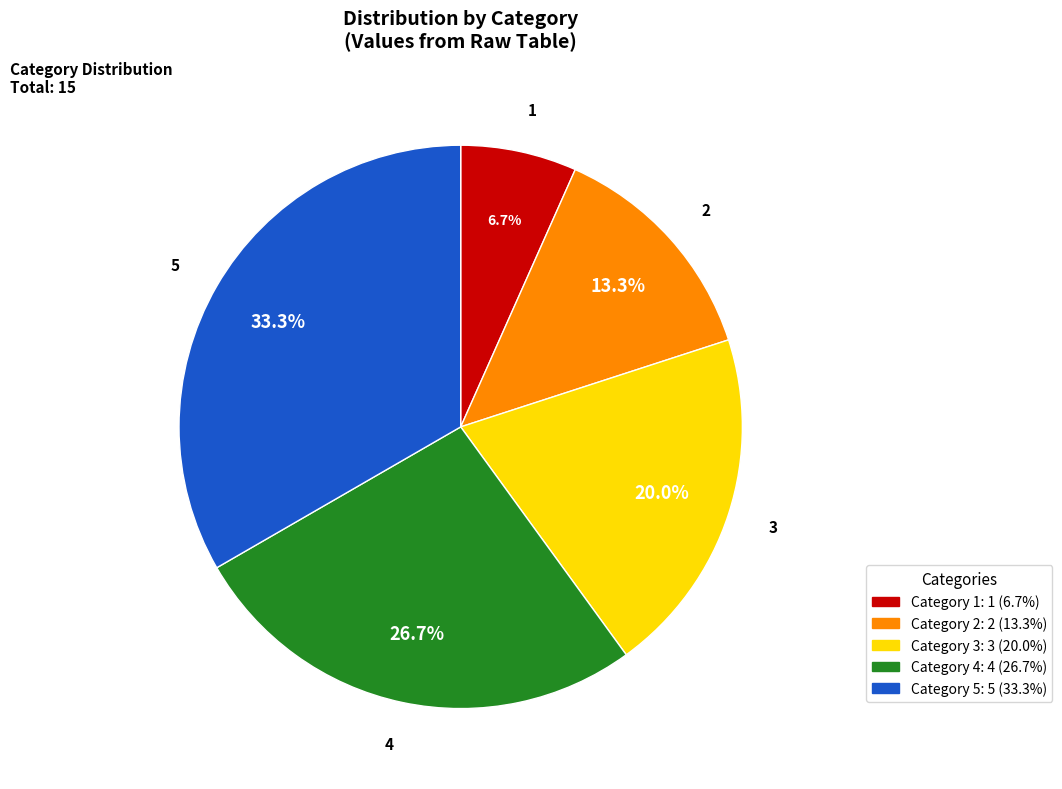

To the nearest percent, what is the difference between the largest and smallest slice percentages?

27%